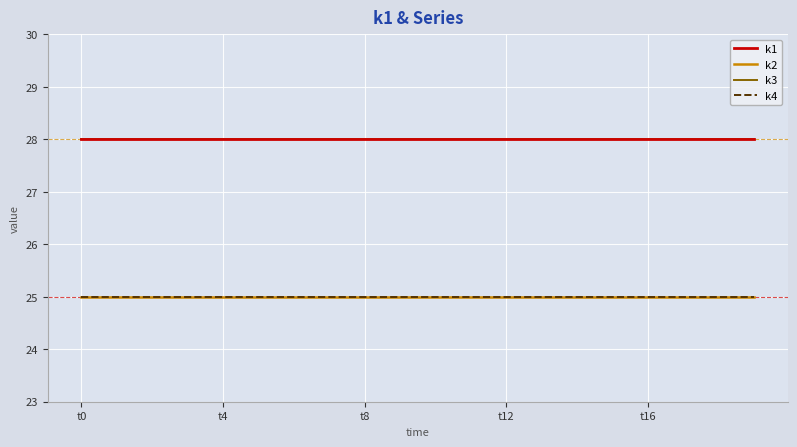

Reading left to right, list all the values displayed in this chart.

k1: 28	28	28	28	28	28	28	28	28	28	28	28	28	28	28	28	28	28	28	28
k2: 25	25	25	25	25	25	25	25	25	25	25	25	25	25	25	25	25	25	25	25
k3: 28	28	28	28	28	28	28	28	28	28	28	28	28	28	28	28	28	28	28	28
k4: 25	25	25	25	25	25	25	25	25	25	25	25	25	25	25	25	25	25	25	25